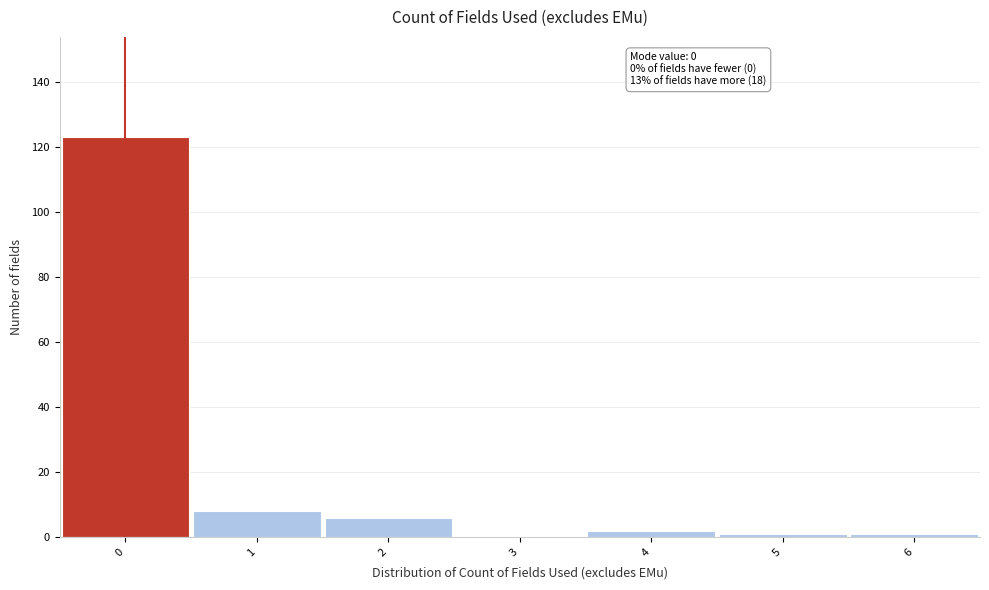

Over which range of the x-axis is the bar tallest?

-0.5 to 0.5